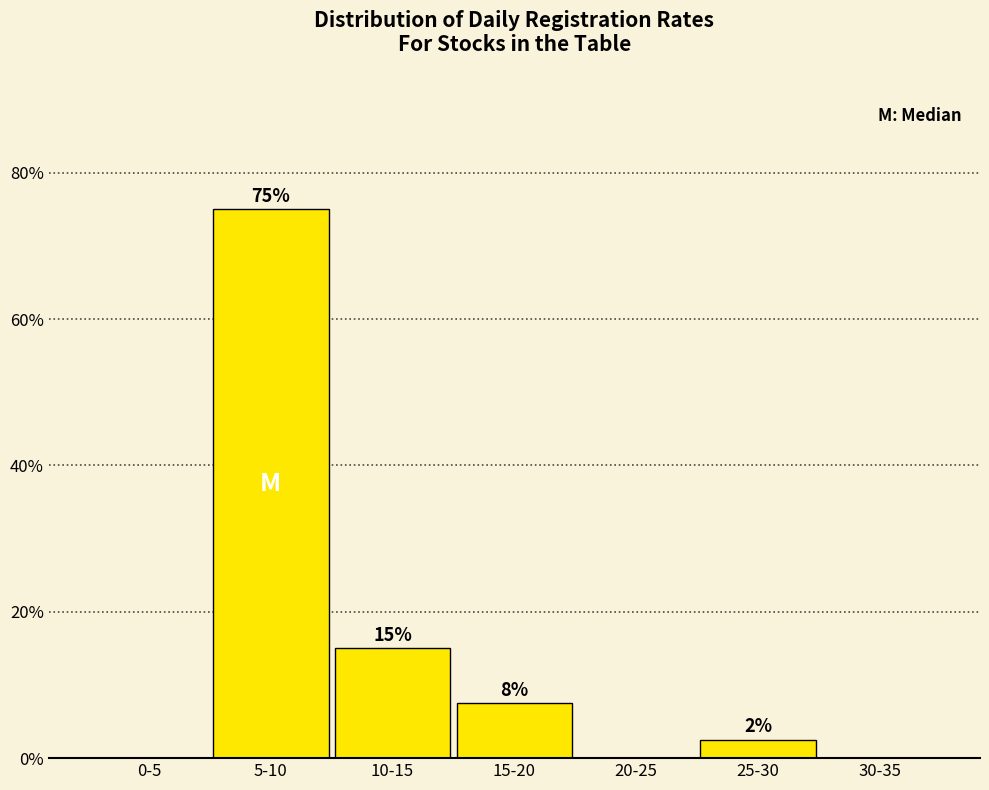

Where is the data nearest to the value 37?

10-15